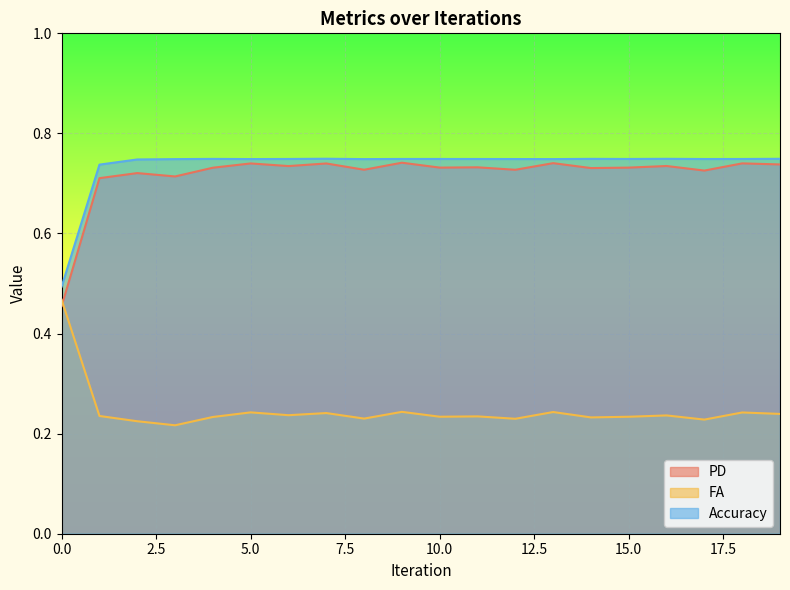

What is the smallest value displayed?

0.2